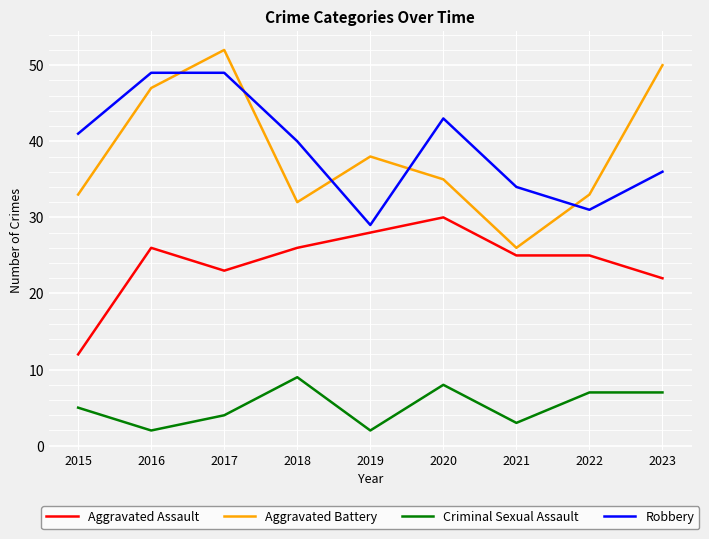

Read the Criminal Sexual Assault value at 2022.

7